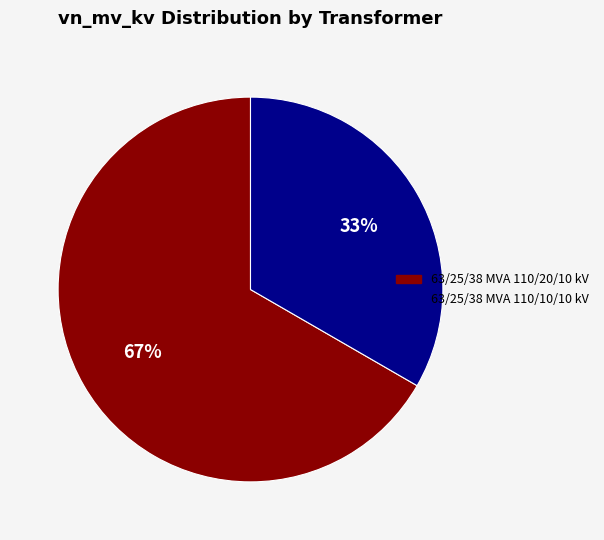

Which category has the biggest portion of the pie?

63/25/38 MVA 110/20/10 kV